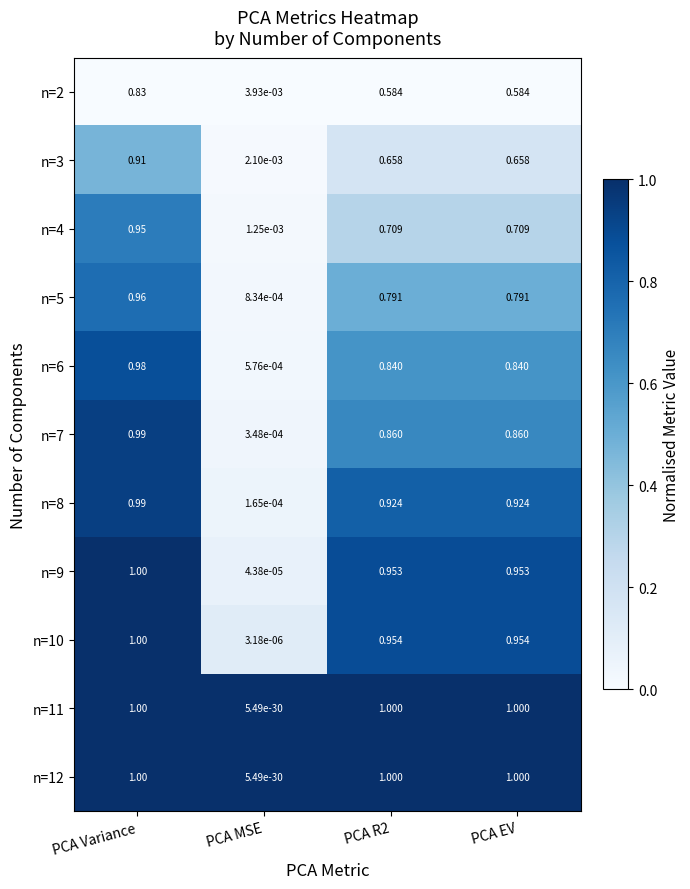

At which category does the chart reach its minimum across all series?

PCA MSE